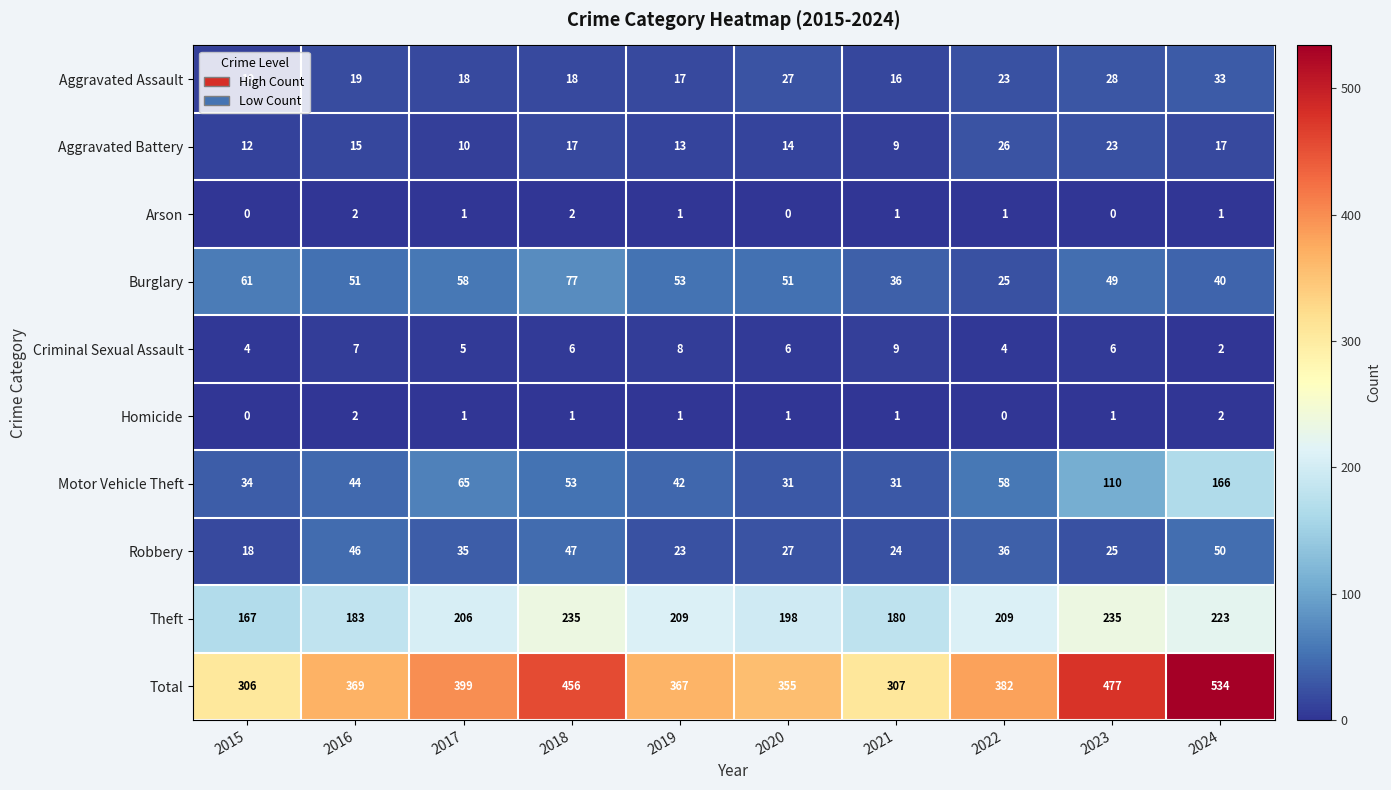

What is the difference between the Burglary values at 2022 and 2017?

33